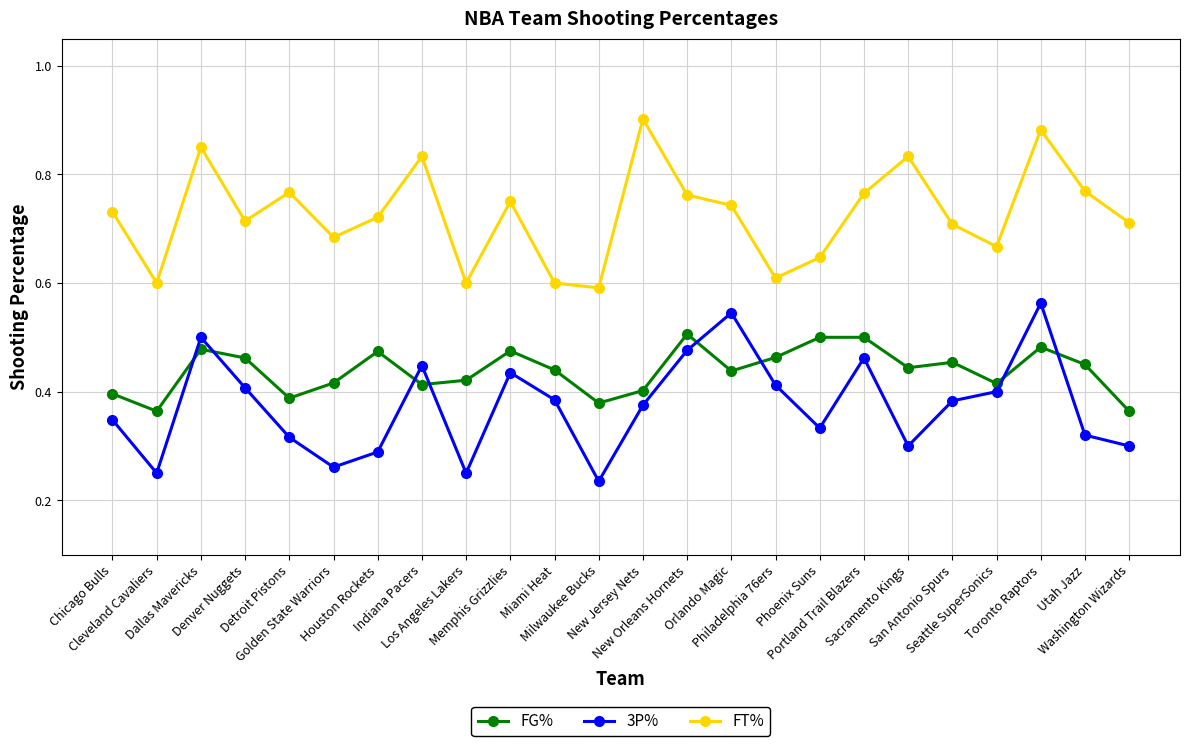

The FG% series shows 0.5 at Memphis Grizzlies. True or false?

True